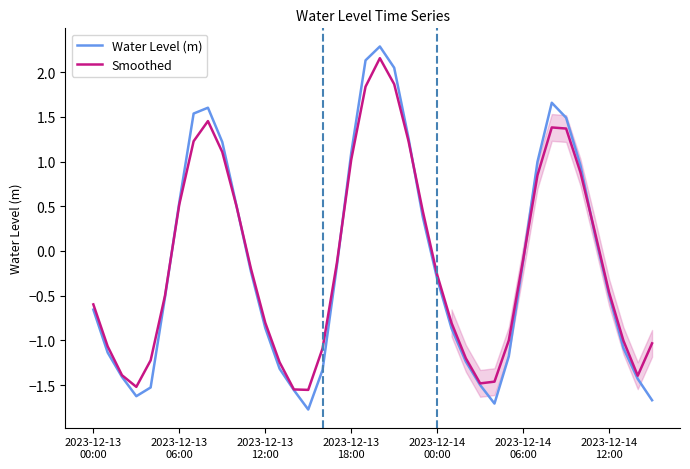

How many values in the Water Level (m) series are below 0?

24